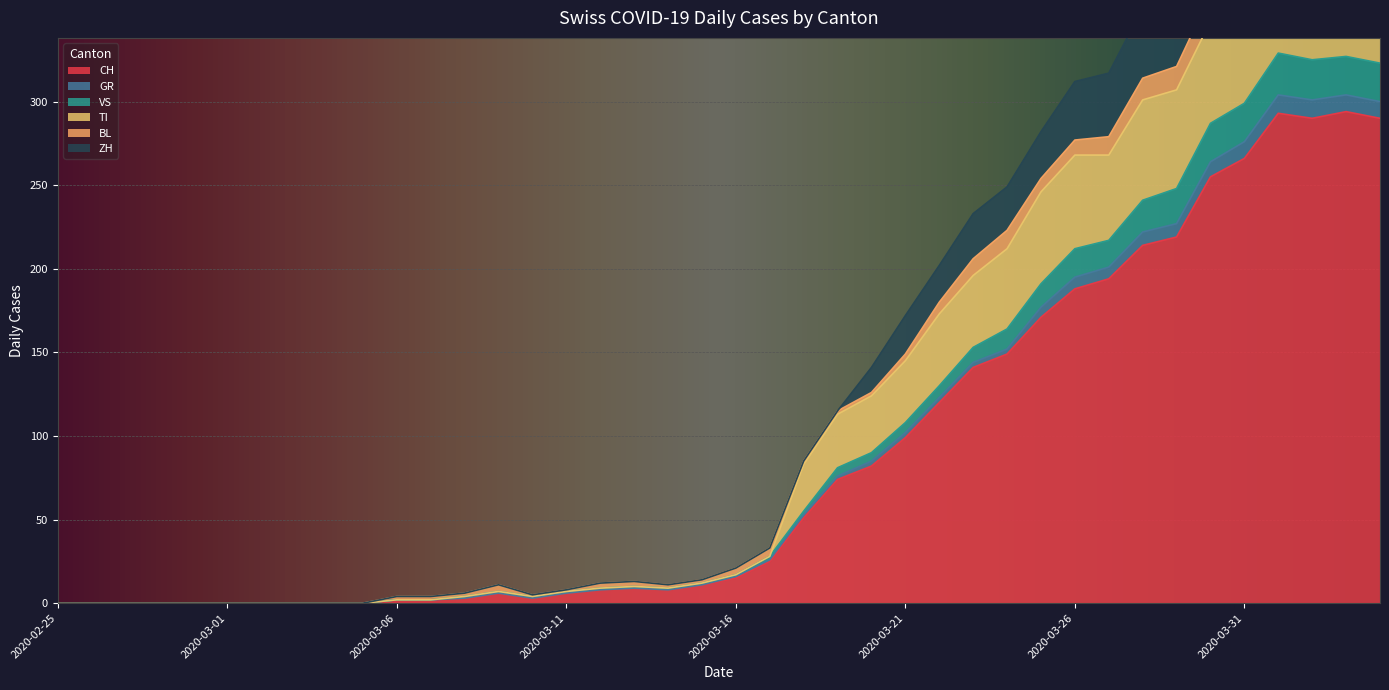

What is the highest value of the CH series?

294